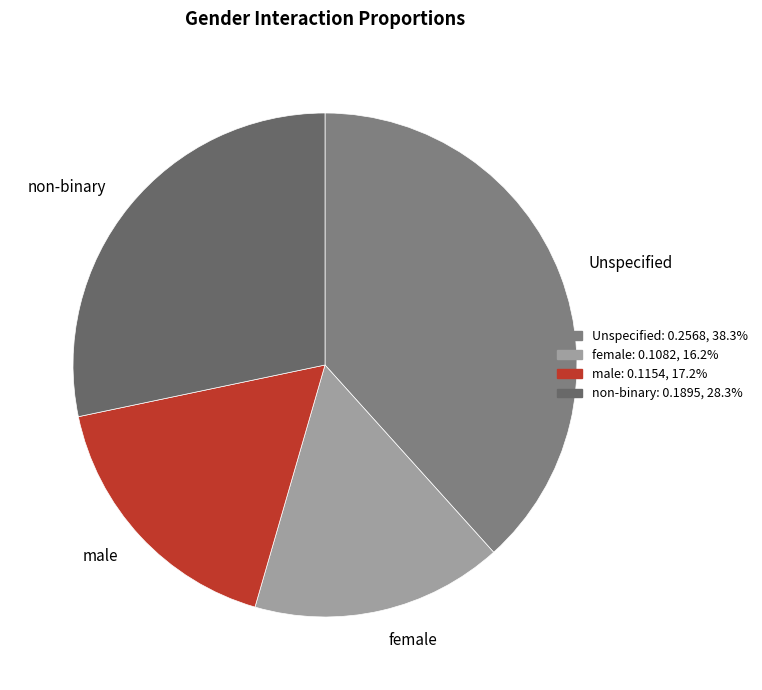

Between female and Unspecified, which is larger?

Unspecified